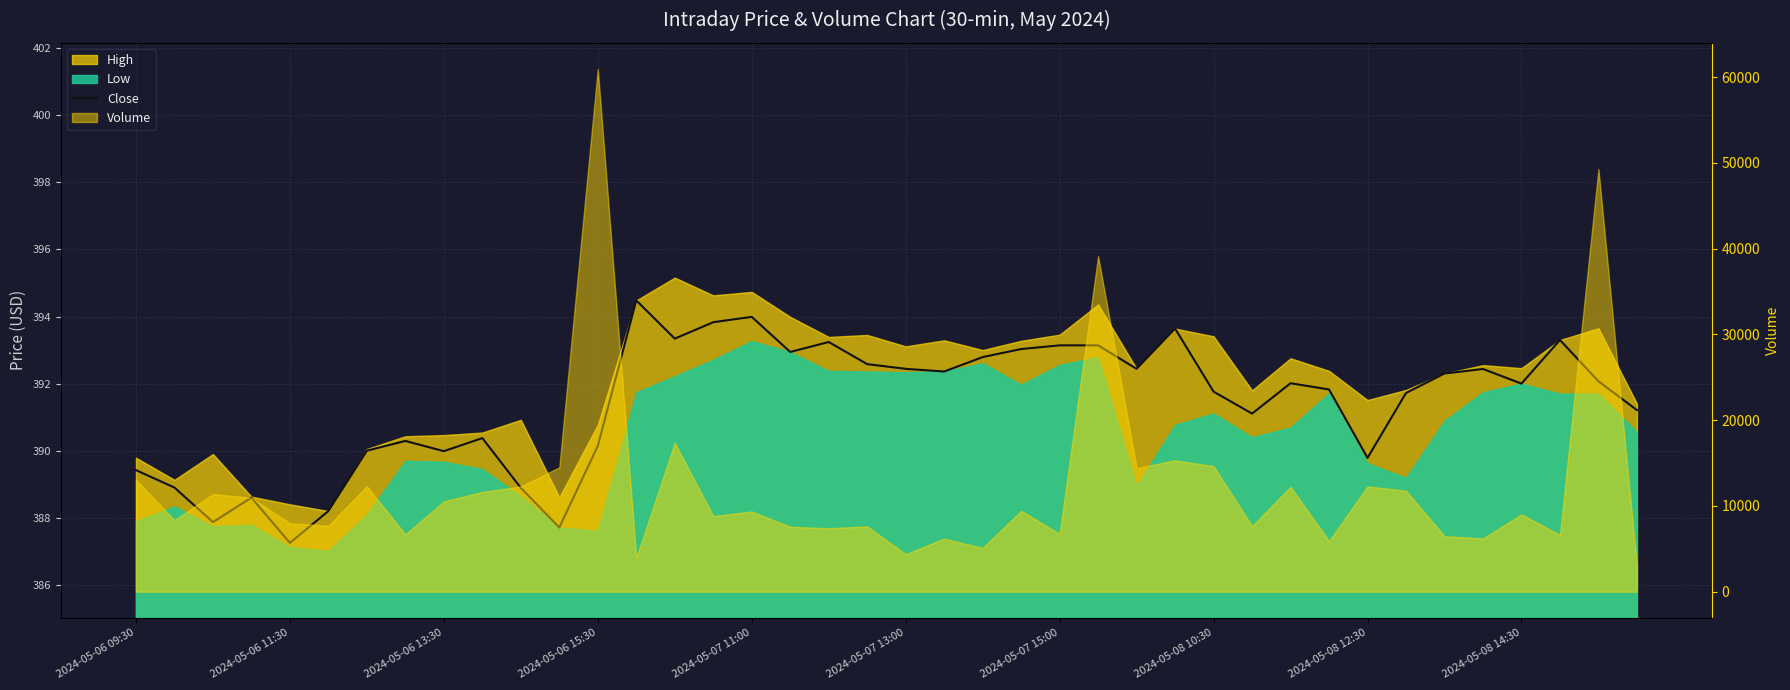

At which label does the data first exceed 392?

13